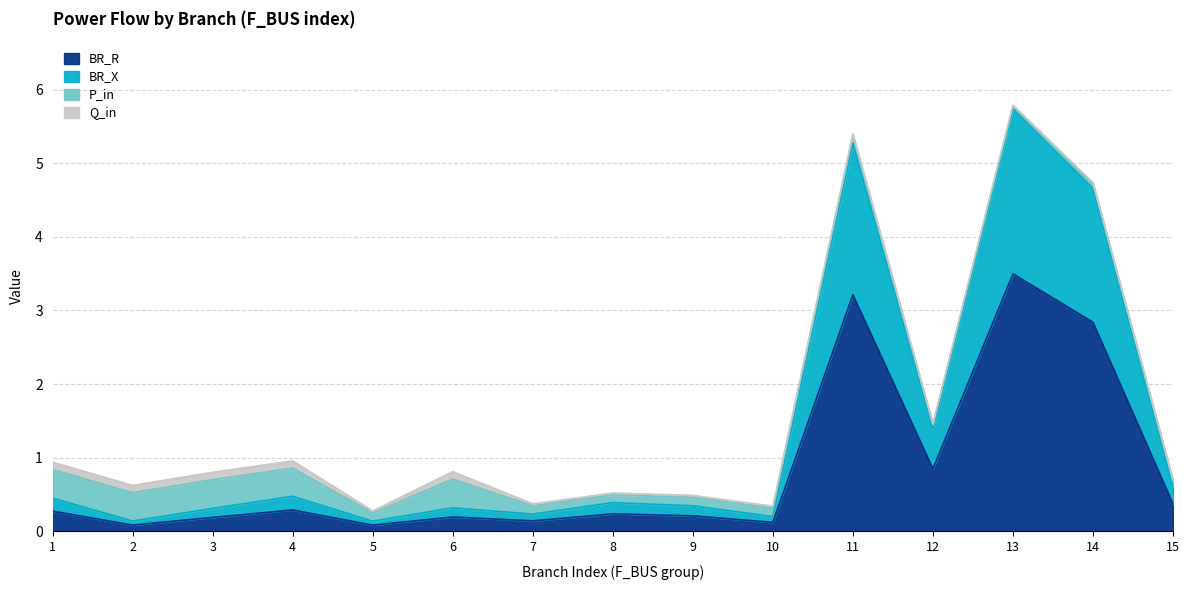

Rank the categories by BR_X value from highest to lowest.

13, 11, 14, 12, 15, 4, 1, 8, 9, 6, 3, 7, 10, 2, 5